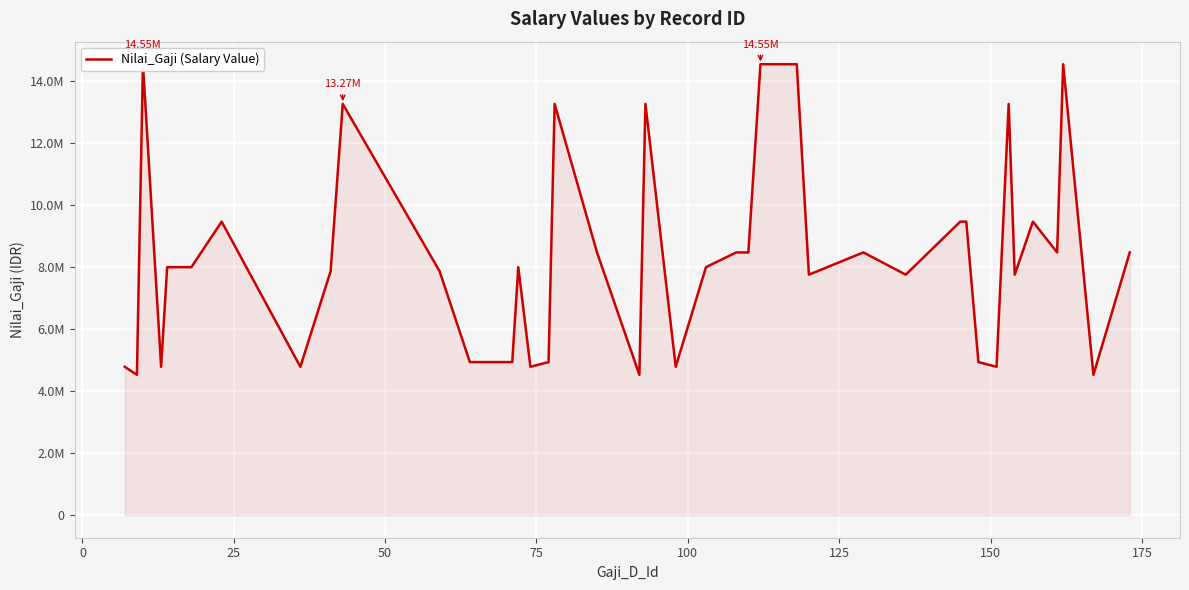

How many lines are shown in the chart?

1